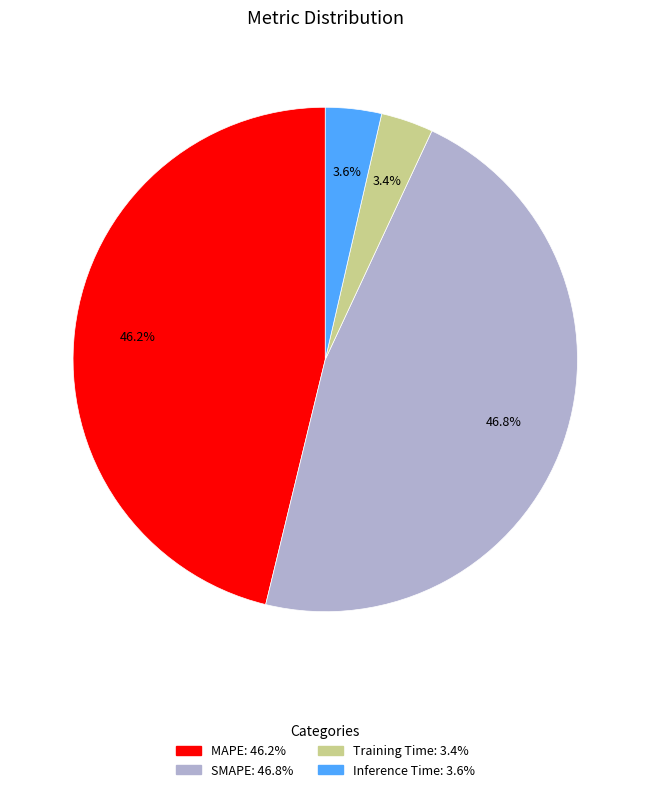

Is the sum of Training Time and SMAPE greater than half?

Yes